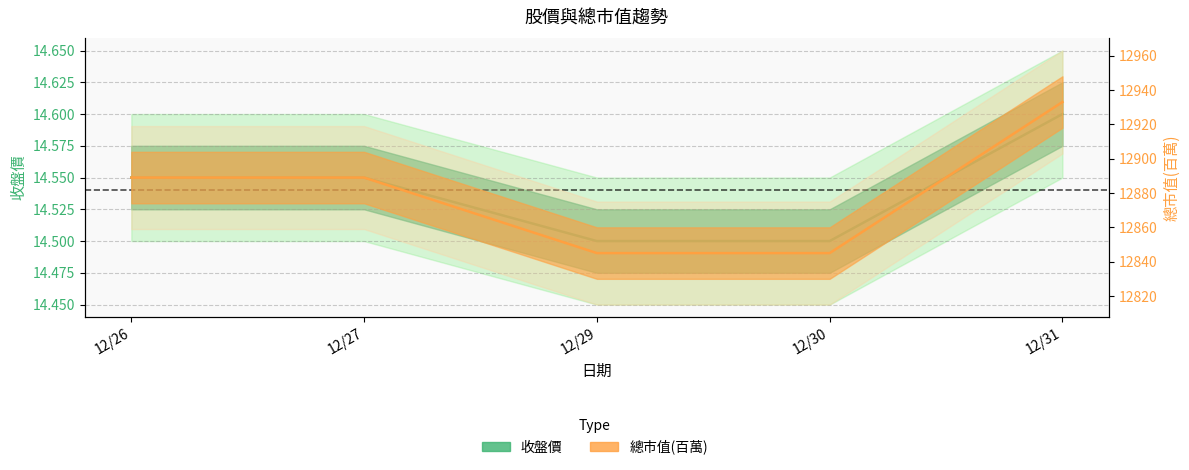

Which series has the largest total across all categories?

總市值(百萬)